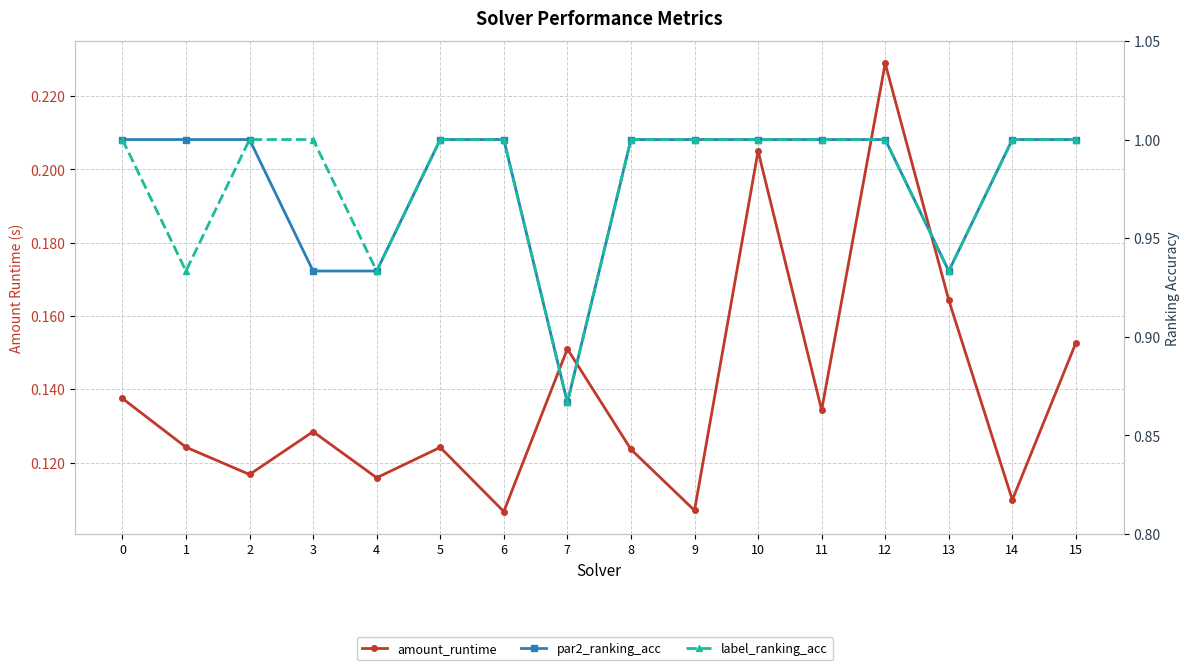

Is it true that par2_ranking_acc equals 0.4 at 6?

False